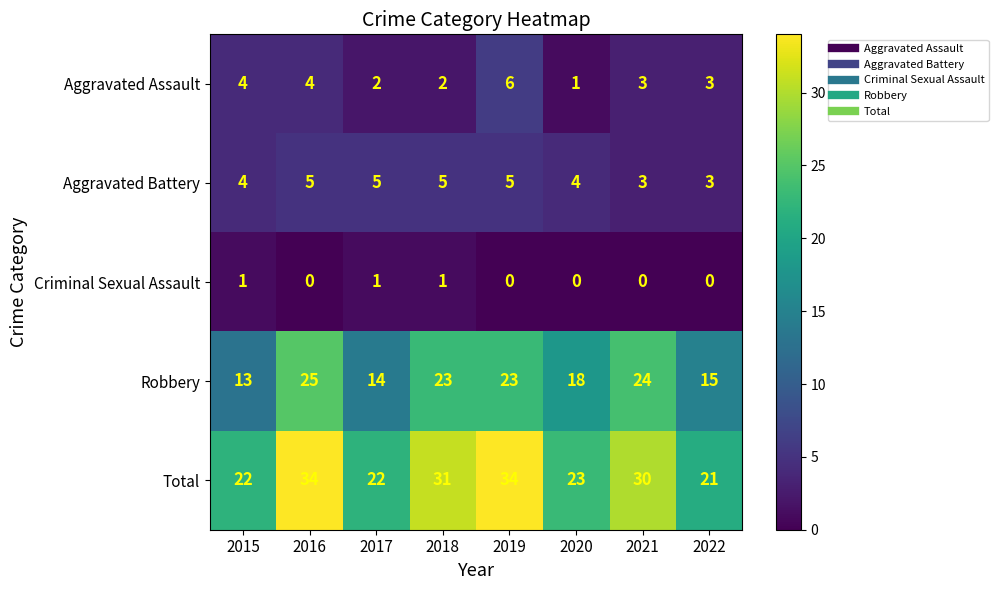

What is the approximate value of Aggravated Battery at 2021?

3